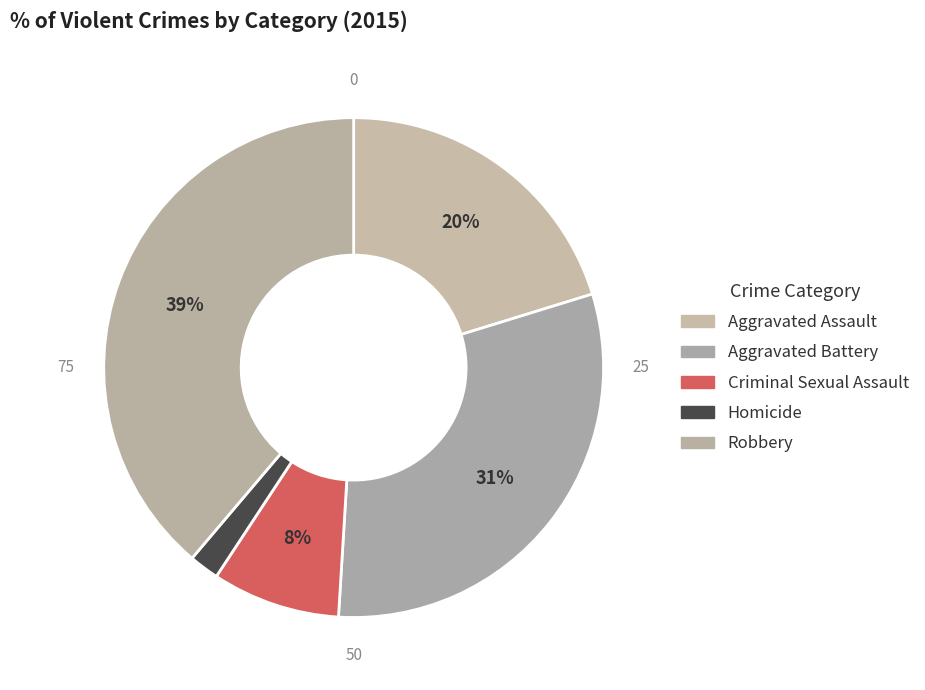

Count the number of slices in the pie.

5